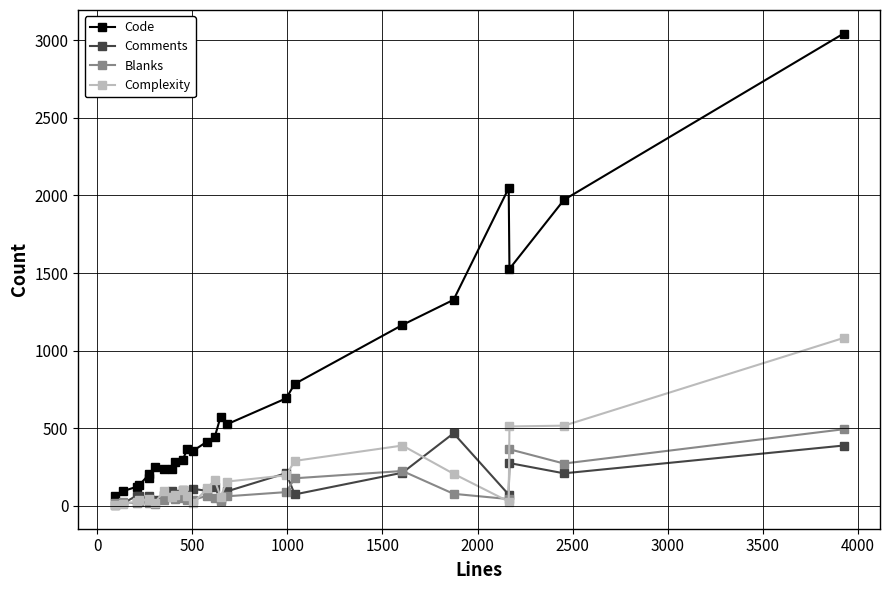

True or false: Blanks has more than 0 interior local peaks.

True